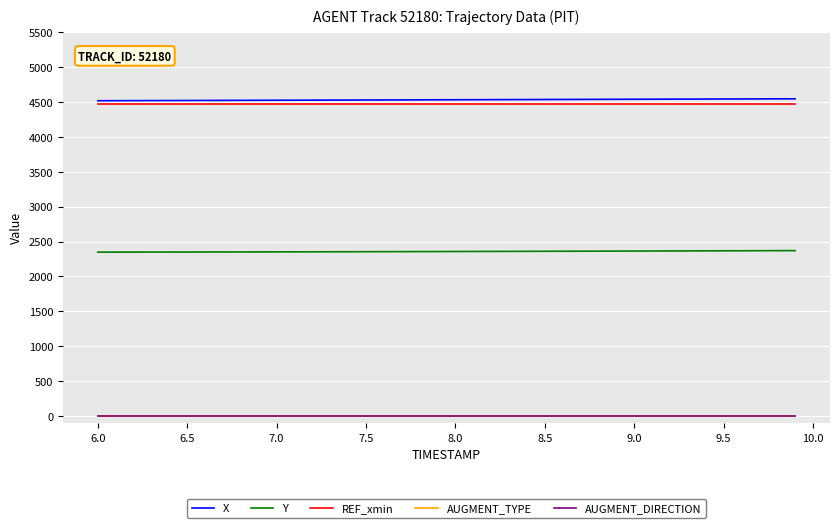

Does the chart display data point markers on the line(s)?

No